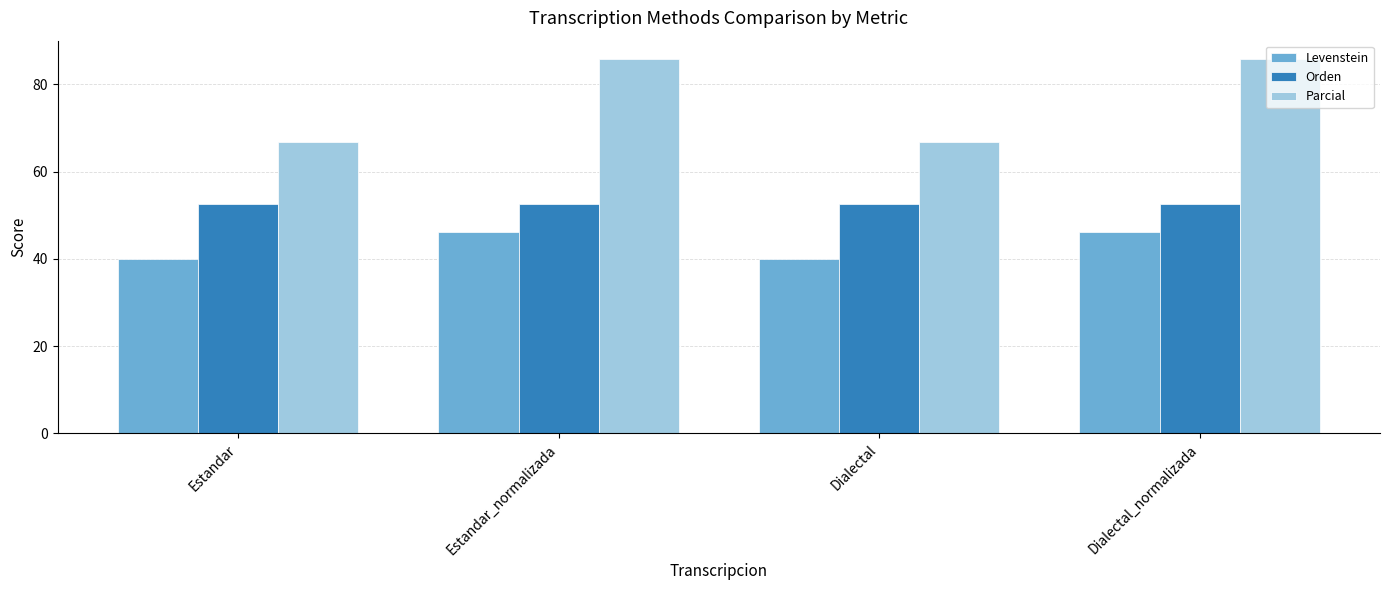

Rank the series at Dialectal_normalizada from lowest to highest value.

Levenstein, Orden, Parcial